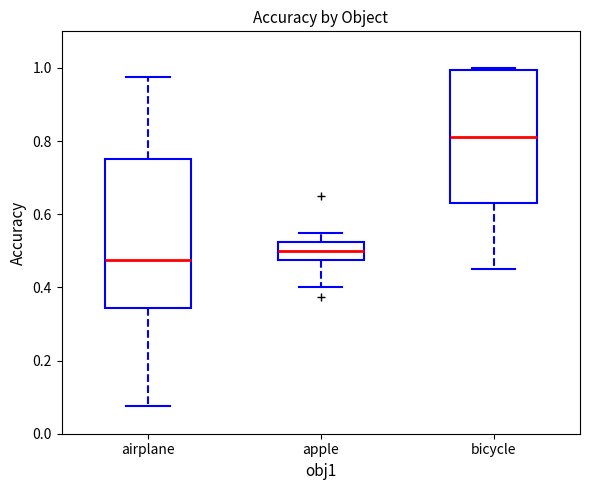

Reading left to right, read every box against the y-axis: the position of its median line, the range the box covers, and the ends of its whiskers. The values are not printed on the chart, so give them approximately, as read against the axis.

airplane: median 0.48, box 0.34 to 0.76, whiskers 0.08 to 0.98
apple: median 0.50, box 0.48 to 0.52, whiskers 0.40 to 0.56
bicycle: median 0.82, box 0.64 to 1.00, whiskers 0.46 to 1.00 (just above the box's upper edge)